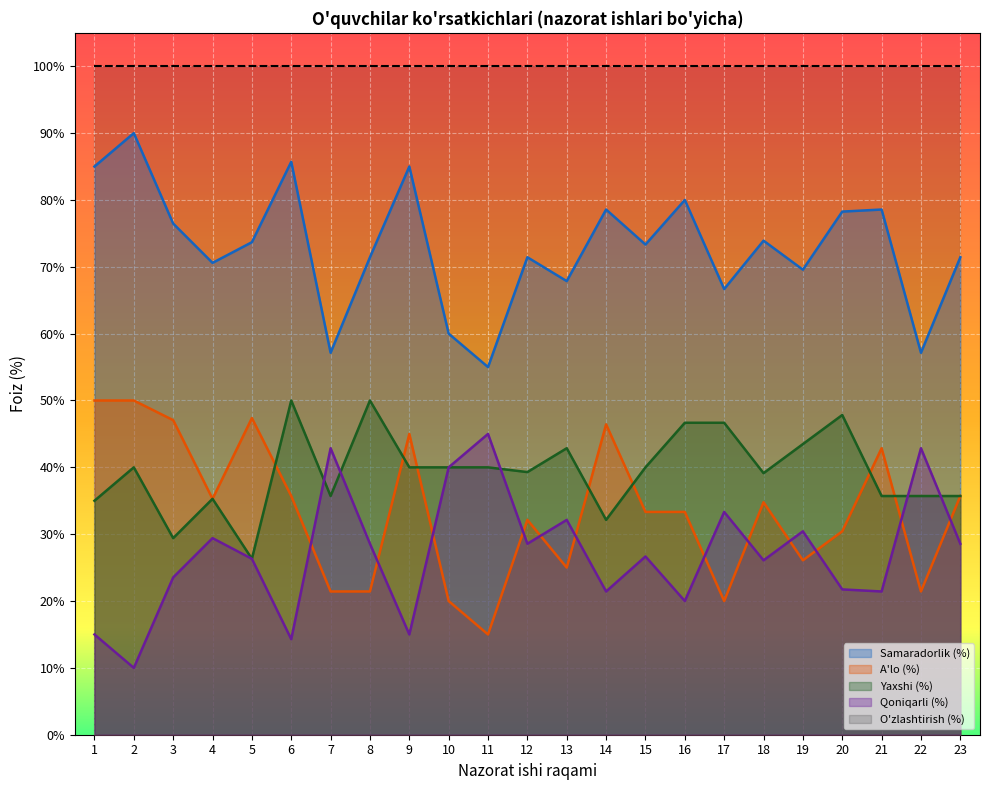

What is the total value across all series at 8-A?

171.4